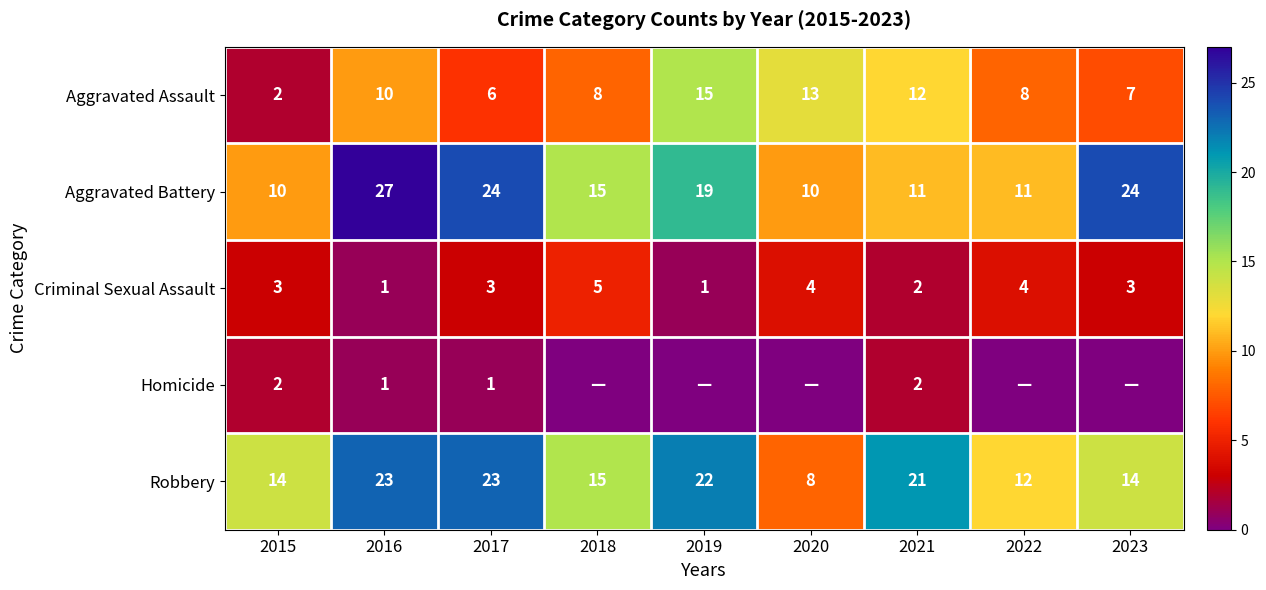

The Robbery series shows 8 at 2021. True or false?

False